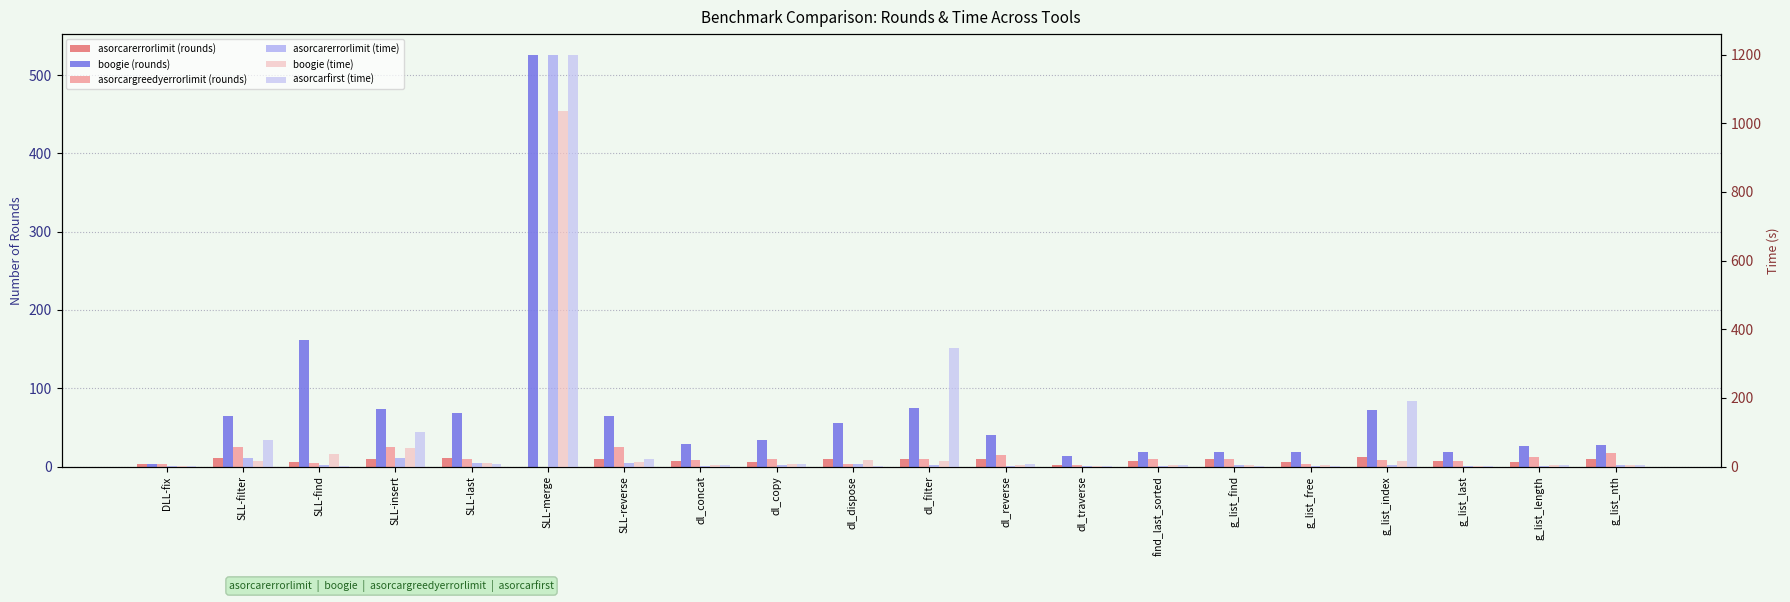

True or false: boogie (rounds) has a value of 16.4 at g_list_nth.

False